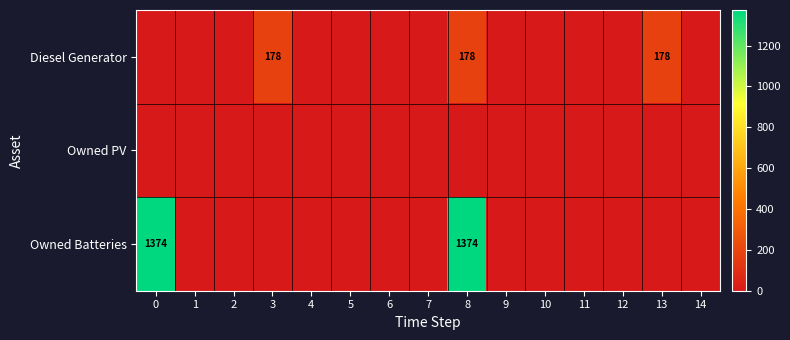

The value of Owned PV at 11 is 0. True or false?

True